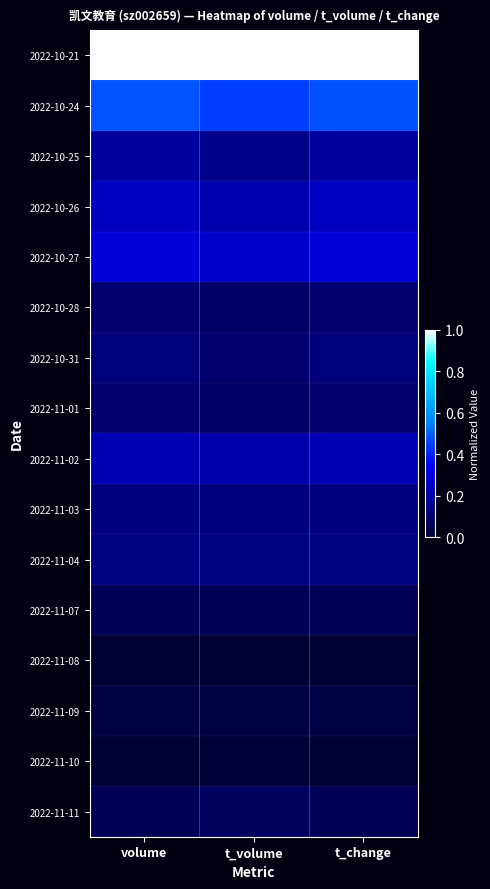

At t_volume, list the series in order from largest to smallest.

2022-10-21, 2022-10-24, 2022-10-27, 2022-10-26, 2022-11-02, 2022-10-25, 2022-11-04, 2022-11-03, 2022-10-31, 2022-11-01, 2022-10-28, 2022-11-11, 2022-11-07, 2022-11-09, 2022-11-10, 2022-11-08